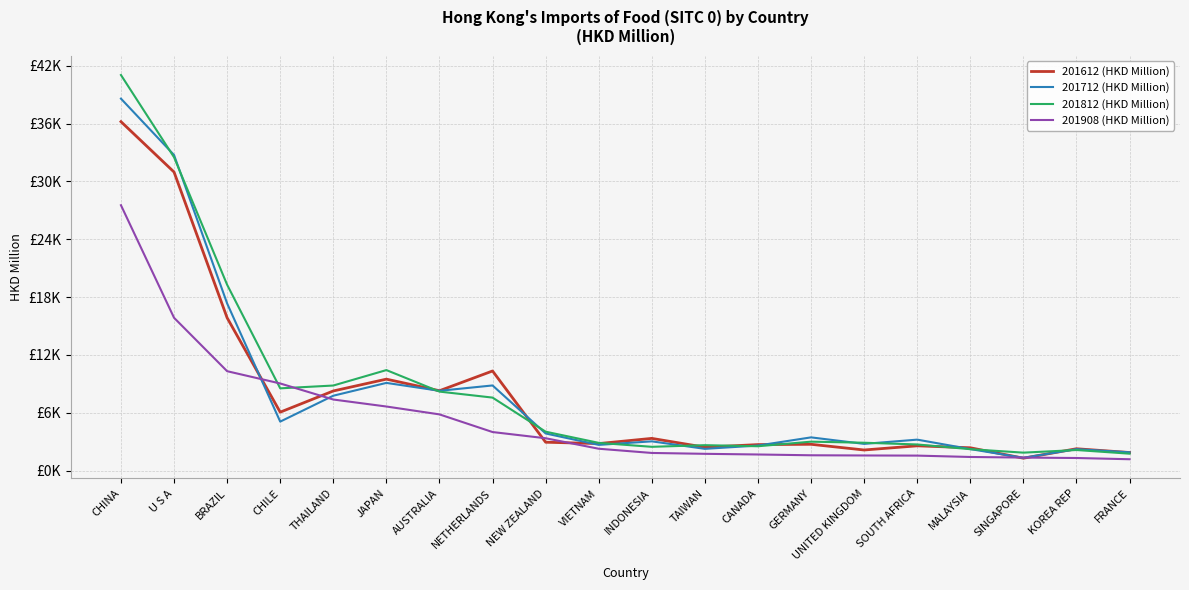

List the series in order of their peak value, highest first.

201812 (HKD Million), 201712 (HKD Million), 201612 (HKD Million), 201908 (HKD Million)